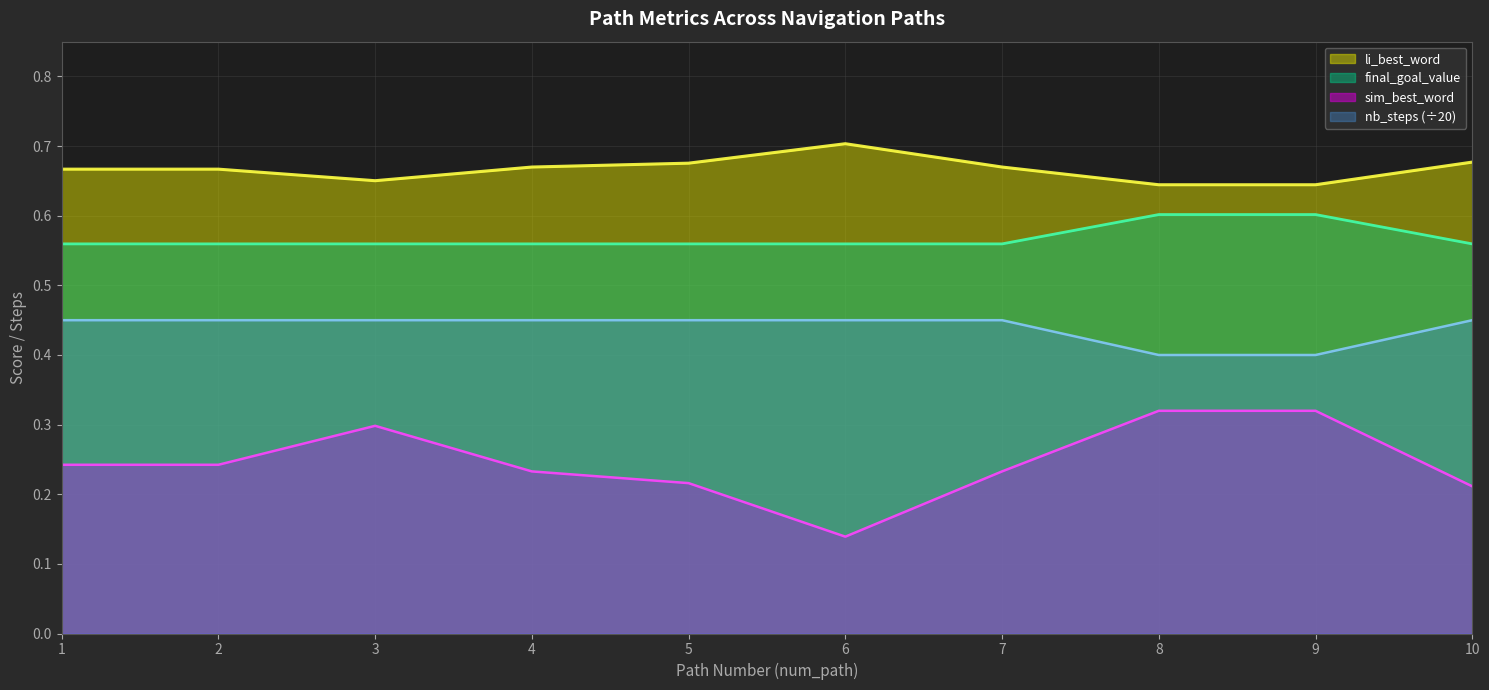

Reading right to left, extract all data points from this chart.

sim_best_word: 0.2	0.3	0.3	0.2	0.1	0.2	0.2	0.3	0.2	0.2
li_best_word: 0.7	0.6	0.6	0.7	0.7	0.7	0.7	0.7	0.7	0.7
final_goal_value: 0.6	0.6	0.6	0.6	0.6	0.6	0.6	0.6	0.6	0.6
nb_steps: 0.5	0.4	0.4	0.5	0.5	0.5	0.5	0.5	0.5	0.5